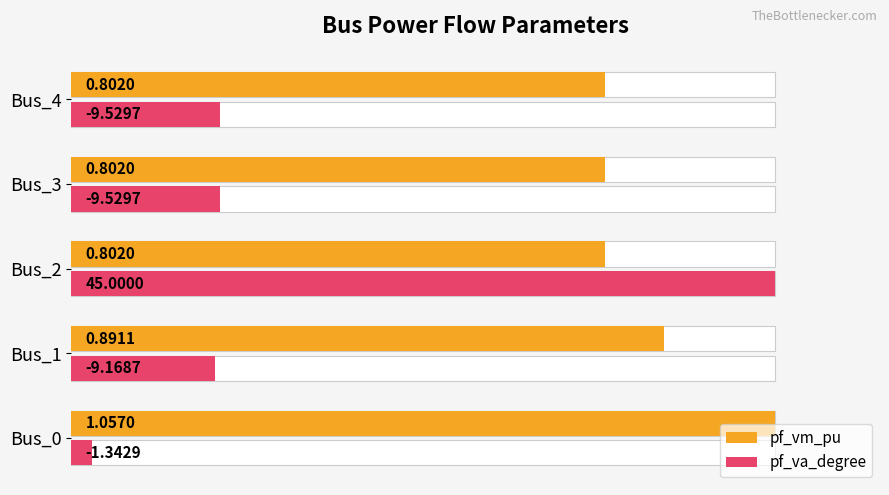

What is the sum of the pf_vm_pu values at Bus_2 and Bus_1?

1.6